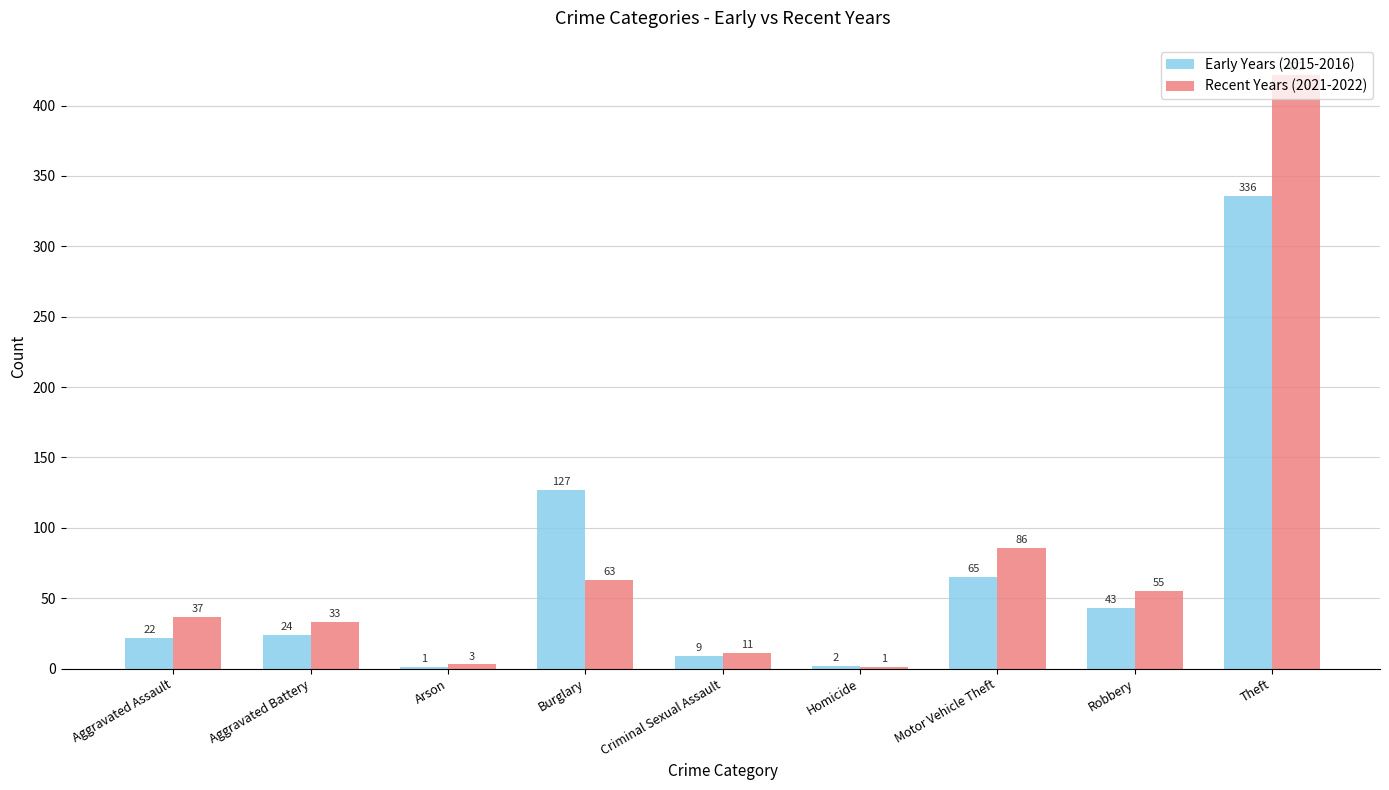

The Recent Years (2021-2022) series shows 33 at Aggravated Battery. True or false?

True